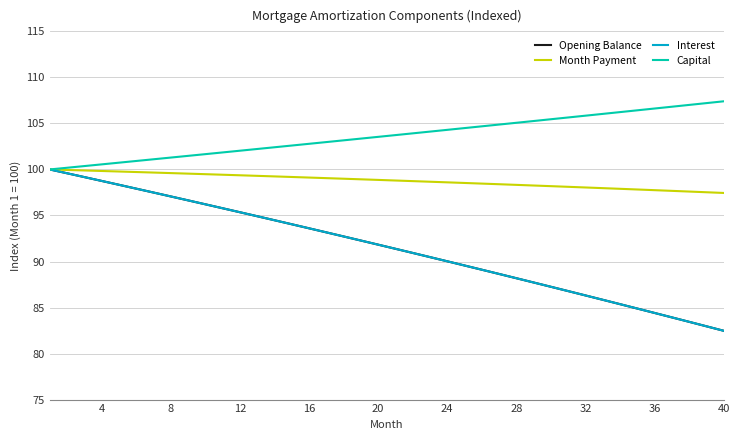

Which series has the largest total across all categories?

Capital